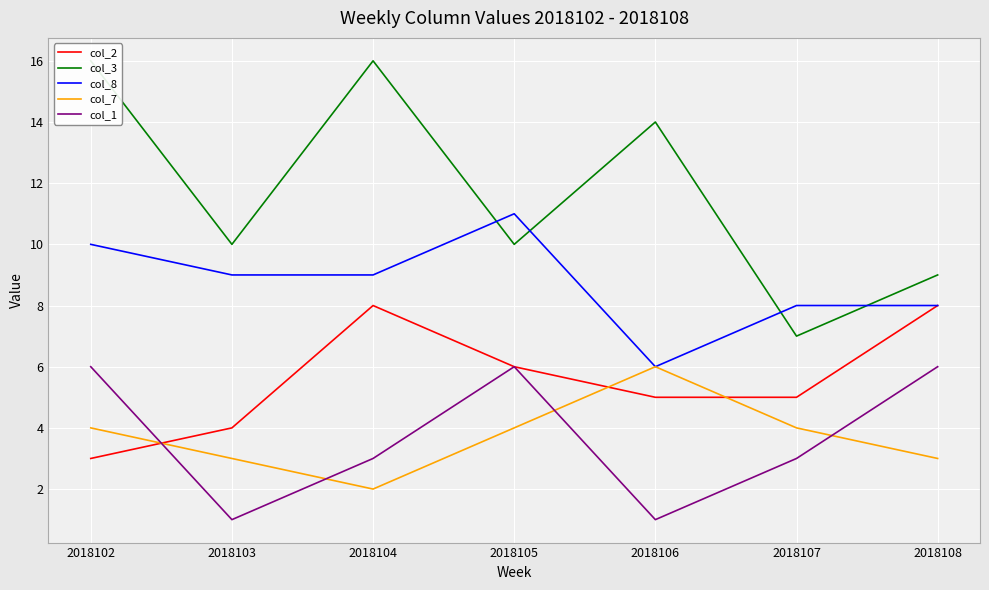

What is the value of the col_7 point at the 1st from the left?

4